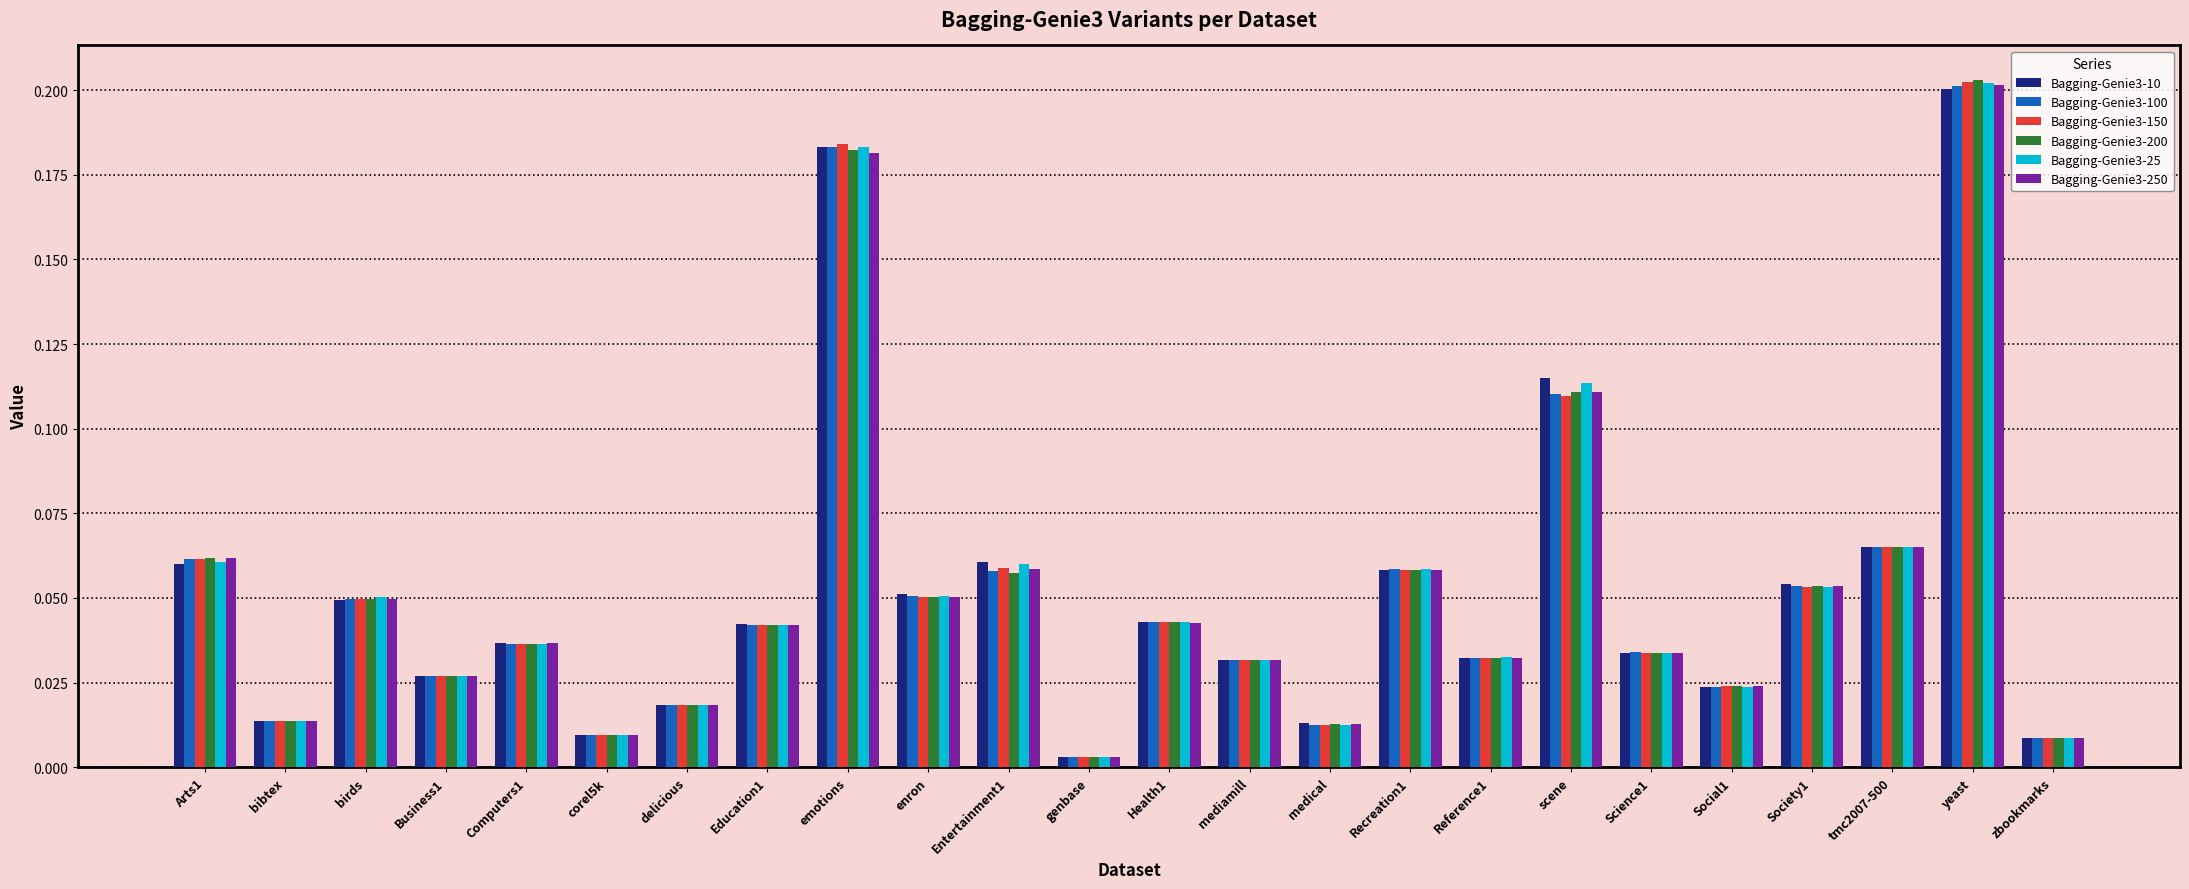

What is the label of the 4th bar from the right?

Society1